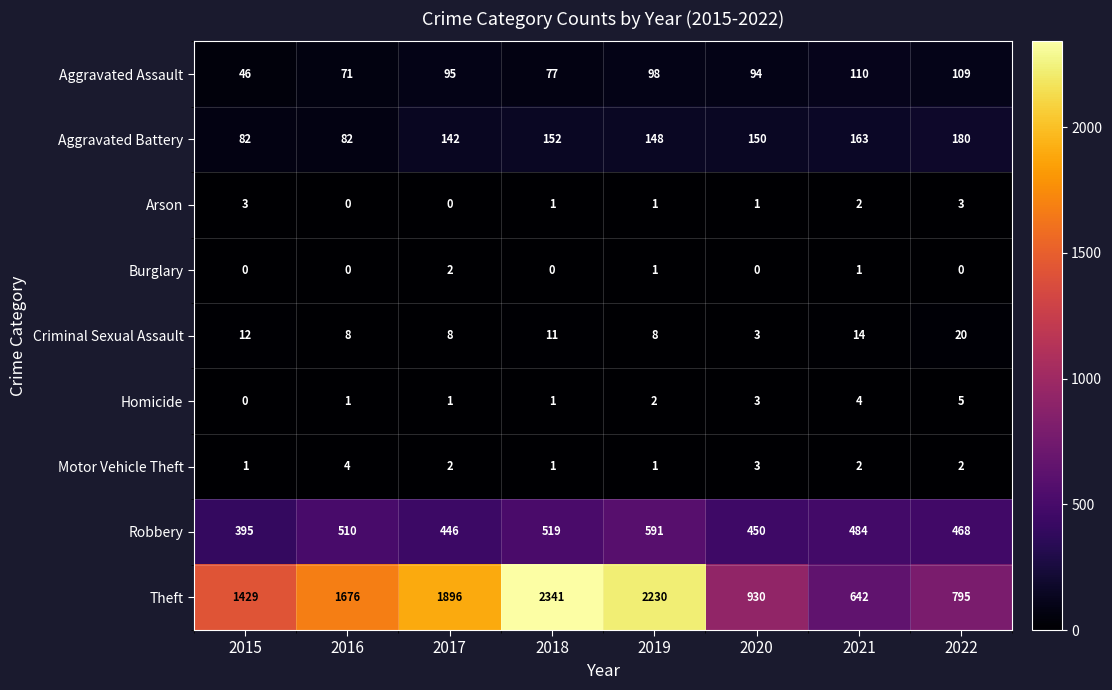

What value does the Theft series have at 2015, to the nearest 10?

1430